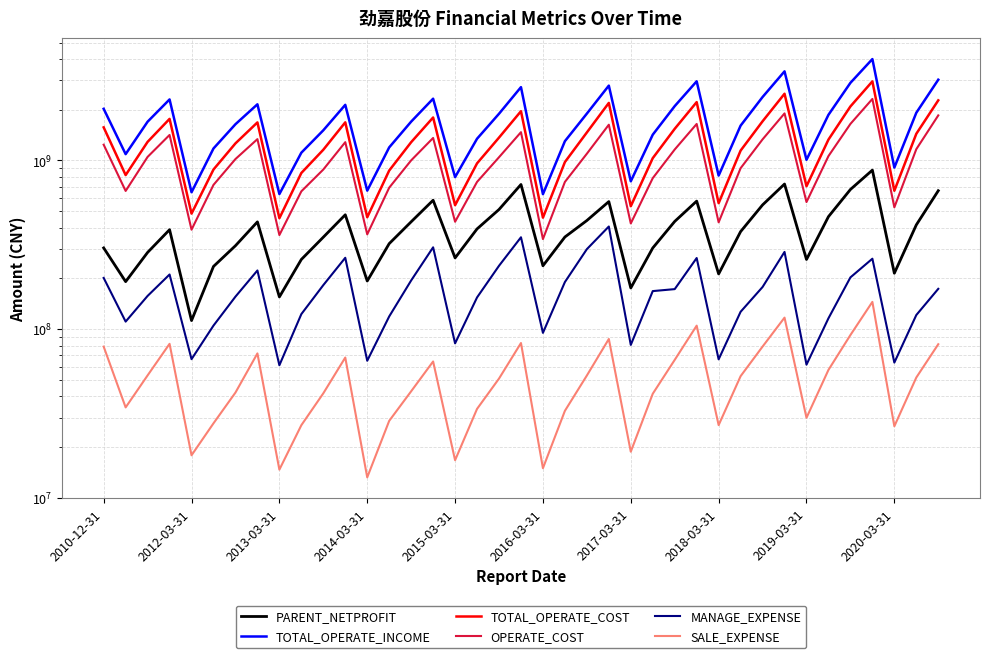

True or false: TOTAL_OPERATE_COST has a value of 505157093.4 at 37.

False